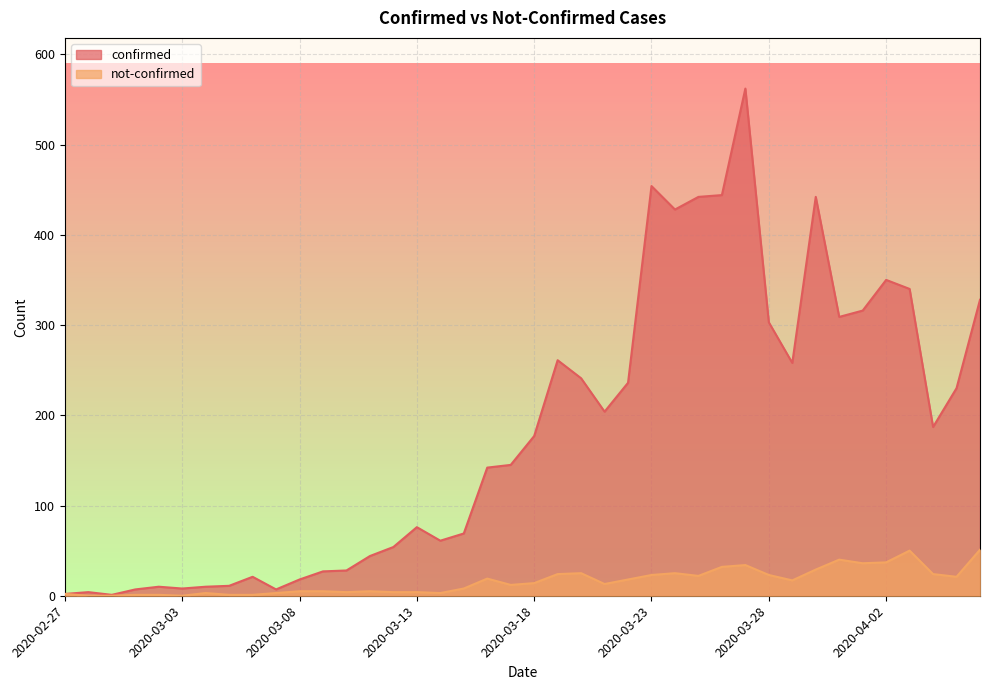

True or false: confirmed and not-confirmed intersect in this chart.

False